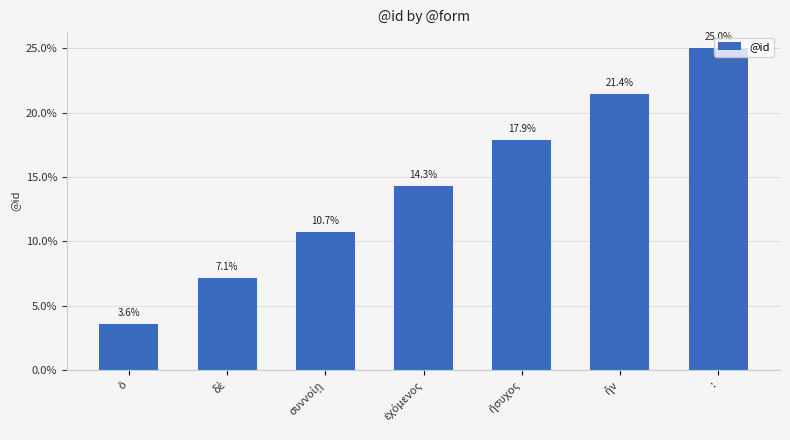

What is the difference between the second highest and minimum values?

17.9